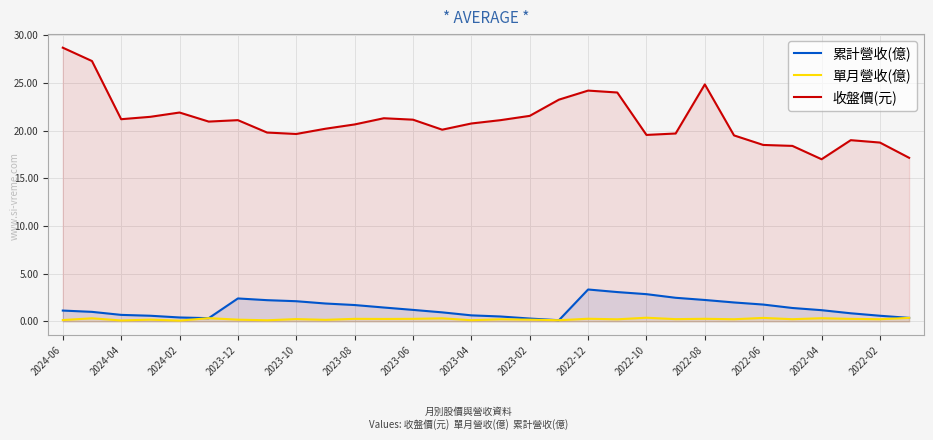

Does the chart display data point markers on the line(s)?

No